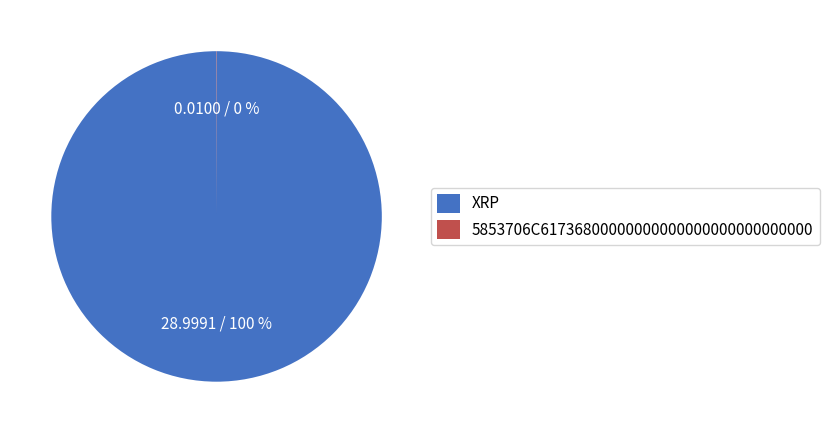

Is it true that XRP is 93% of the pie?

False